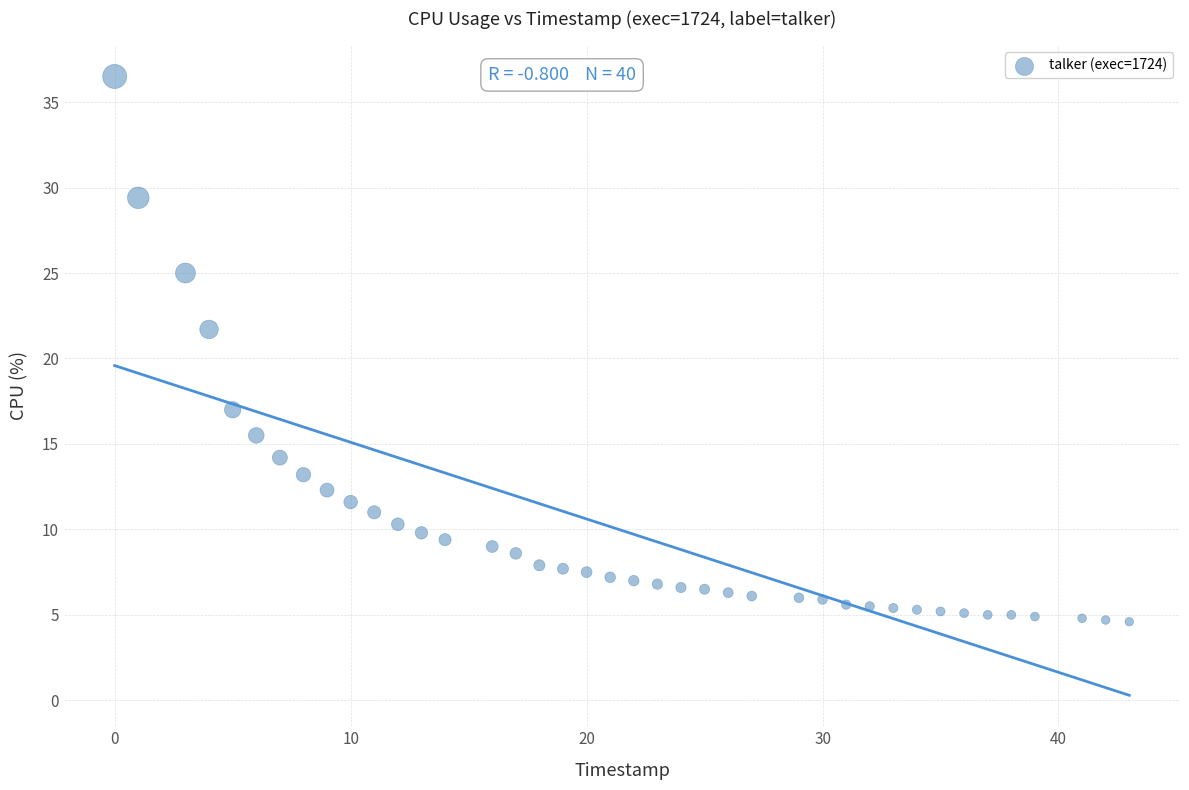

What Y value in the scatter plot is closest to 20?

21.7